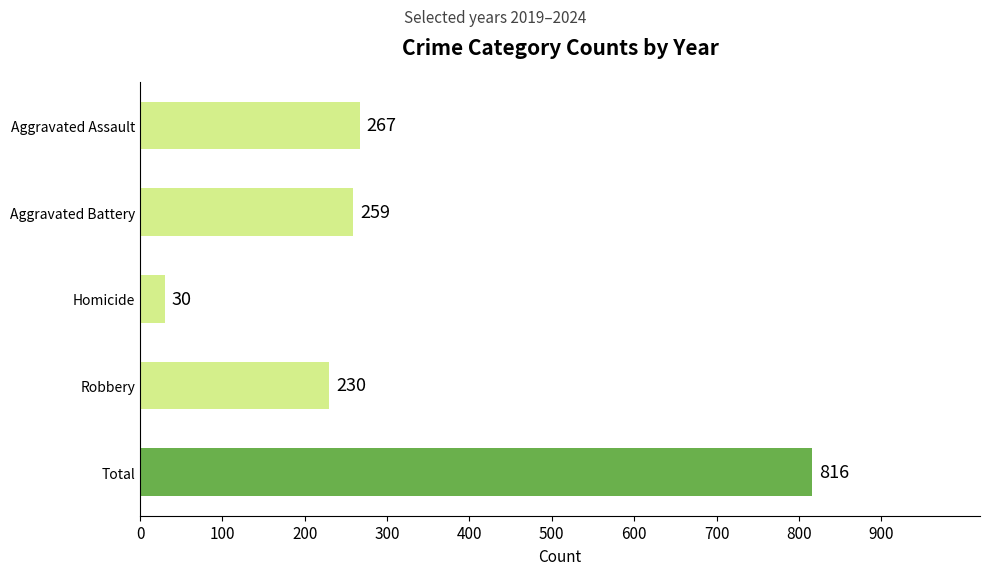

What position from the top is Aggravated Battery?

2